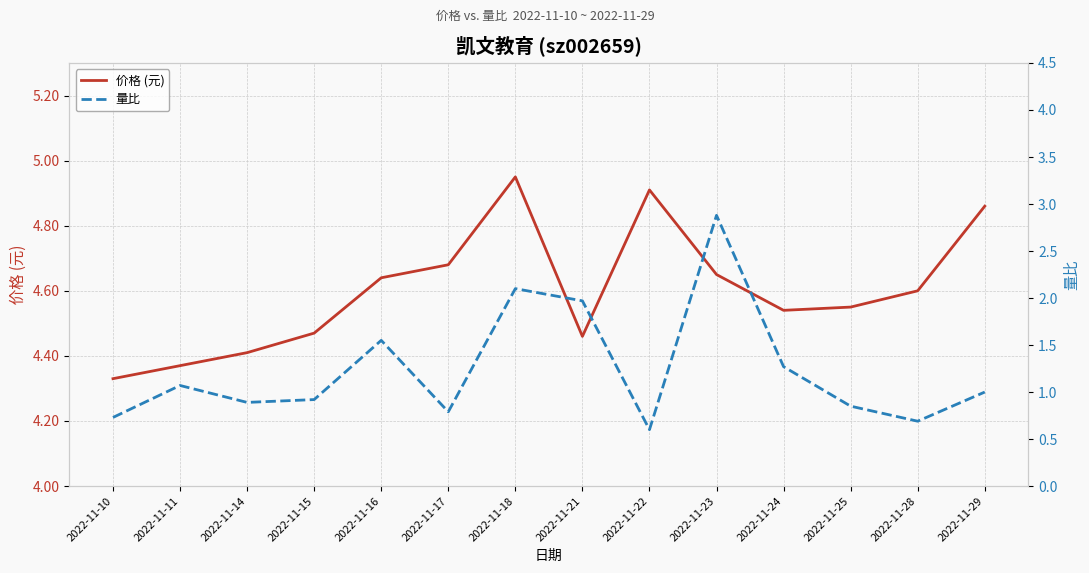

Between 2022-11-11 and 2022-11-15, which series saw the biggest shift?

量比